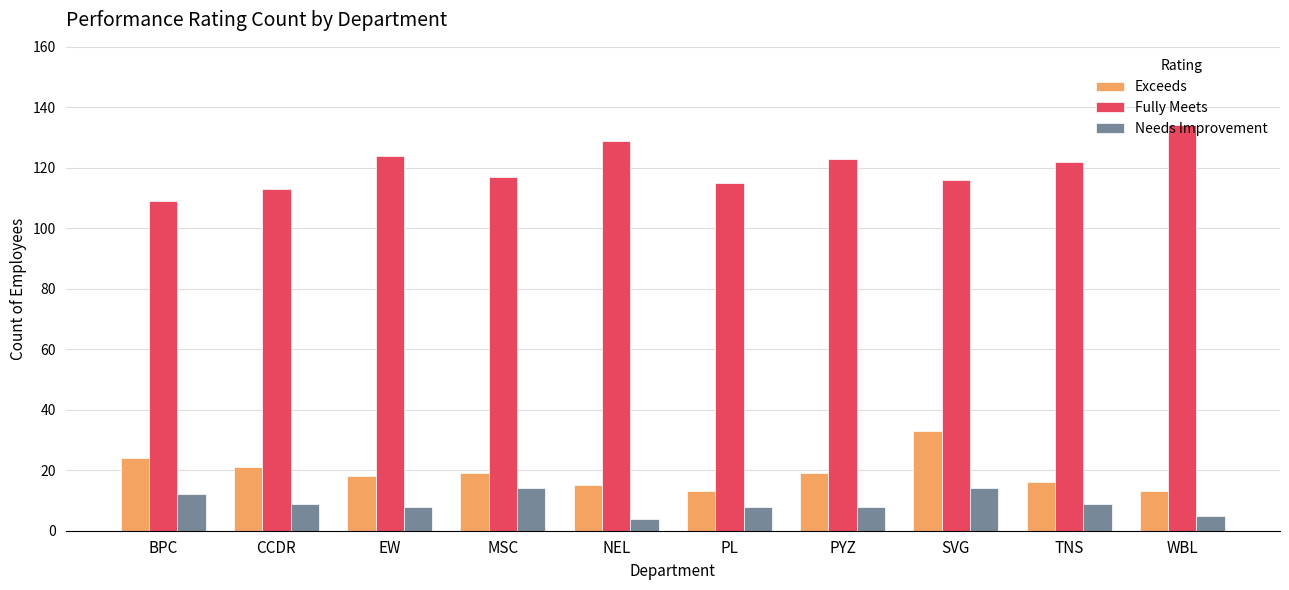

Rank the series by their maximum value, from highest to lowest.

Fully Meets, Exceeds, Needs Improvement